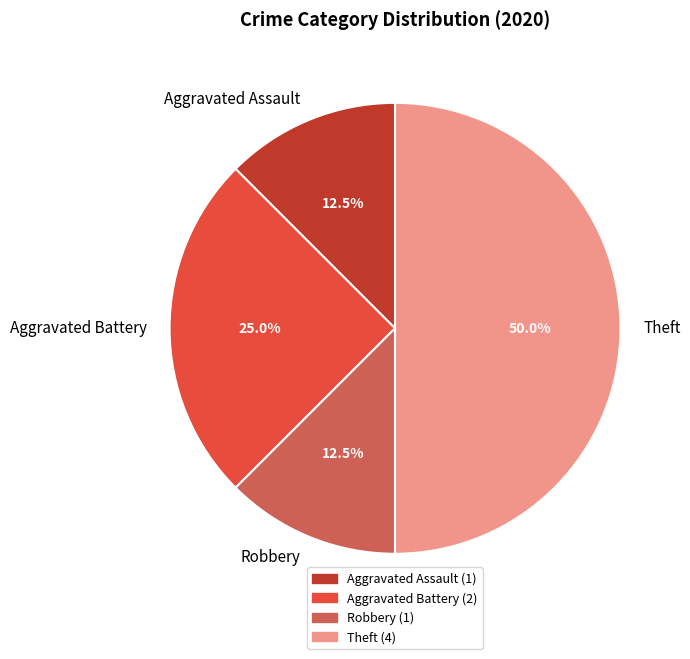

True or false: Aggravated Battery accounts for 32% of the total.

False